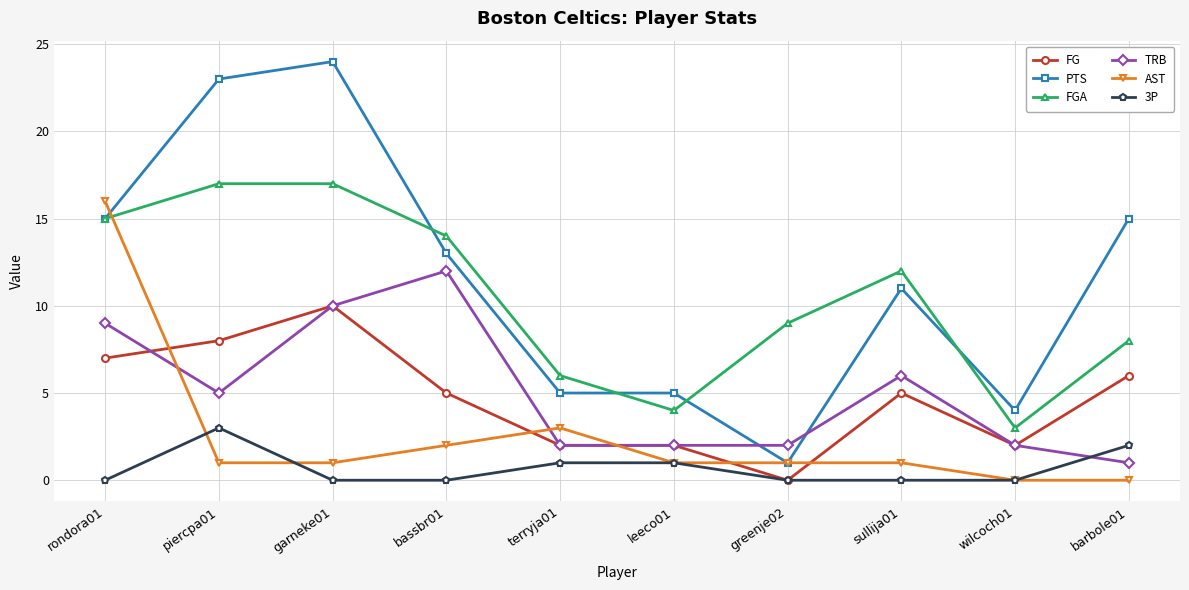

Rank the series by their maximum value, from lowest to highest.

3P, FG, TRB, AST, FGA, PTS